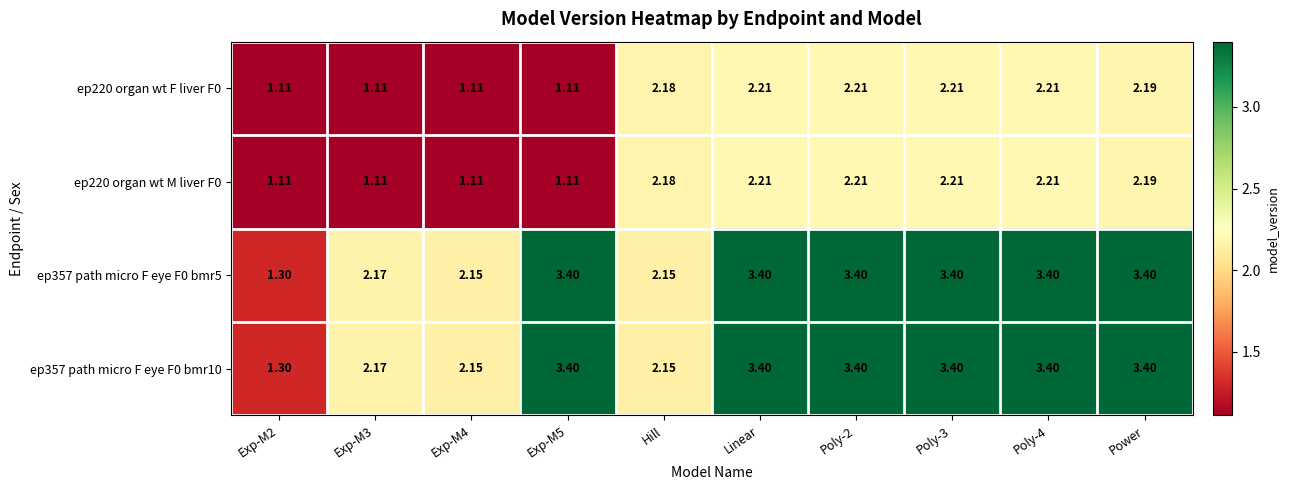

Is the value of ep357 path micro F eye F0 bmr10 at Power greater than the value of ep220 organ wt F liver F0 at Power?

Yes